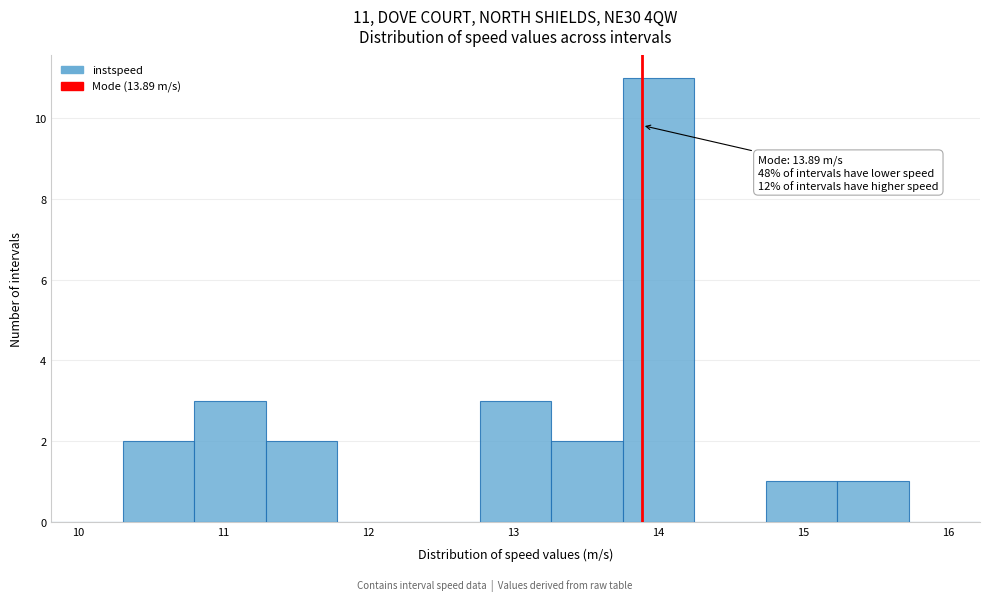

Over which range of the x-axis is the bar tallest?

13.8 to 14.2